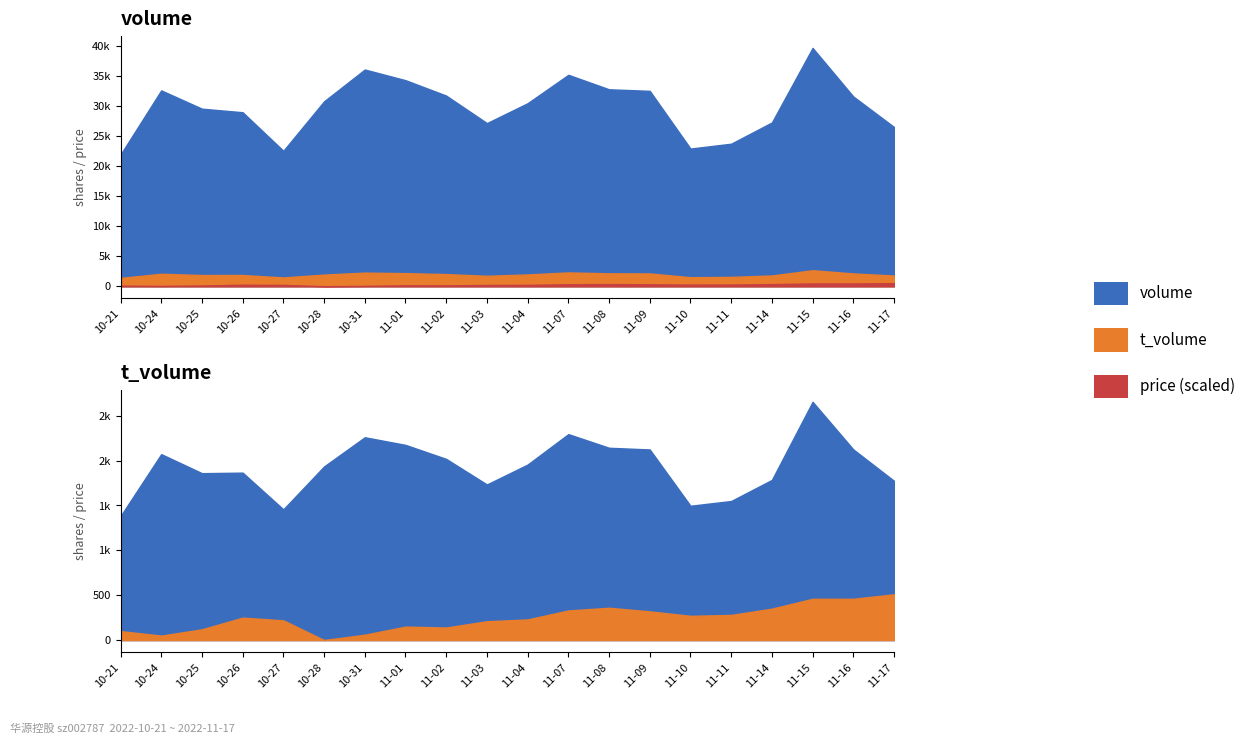

What is the sum of all t_volume values?

38644.0